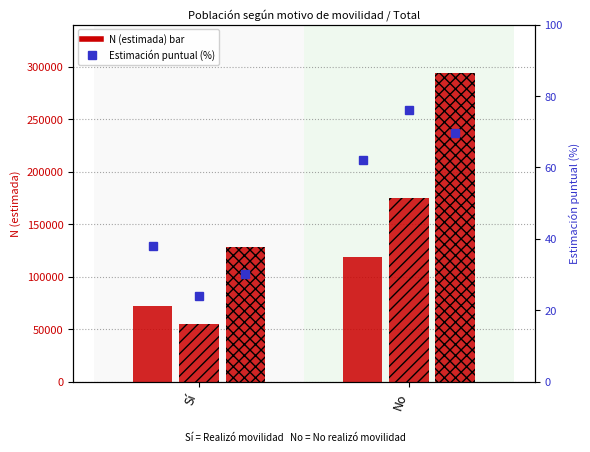

The value of Total % at Sí is 30.3. True or false?

True